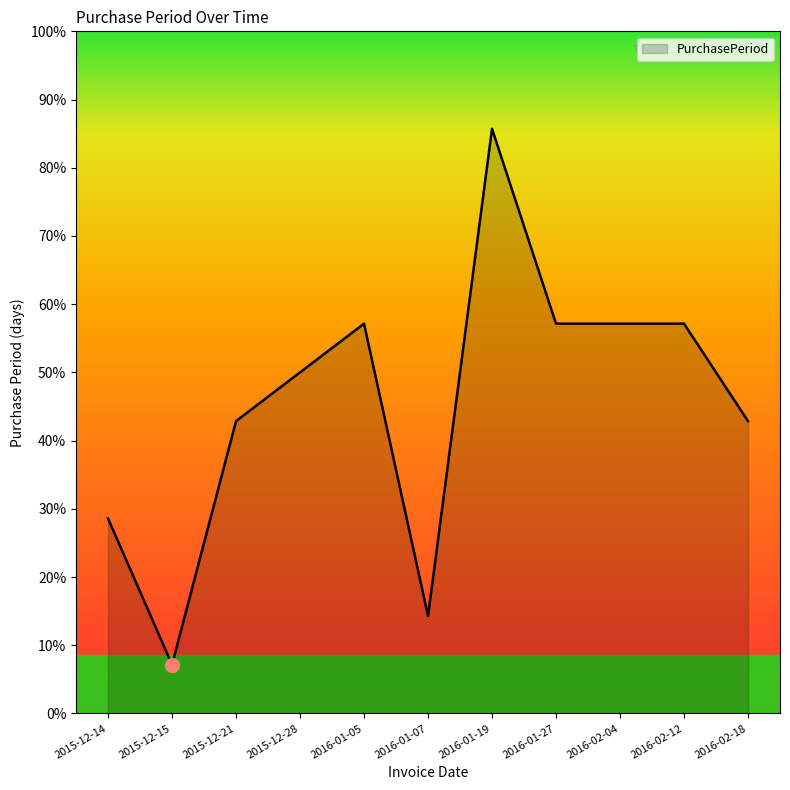

Does the chart have visible grid lines?

No